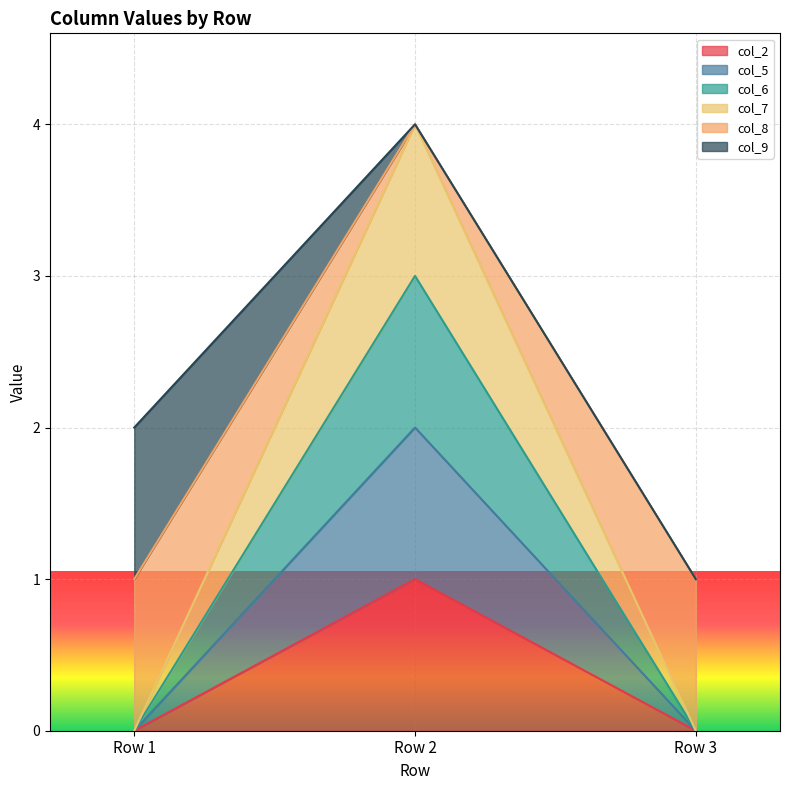

What is the spread (max minus min) of values at Row 2?

3